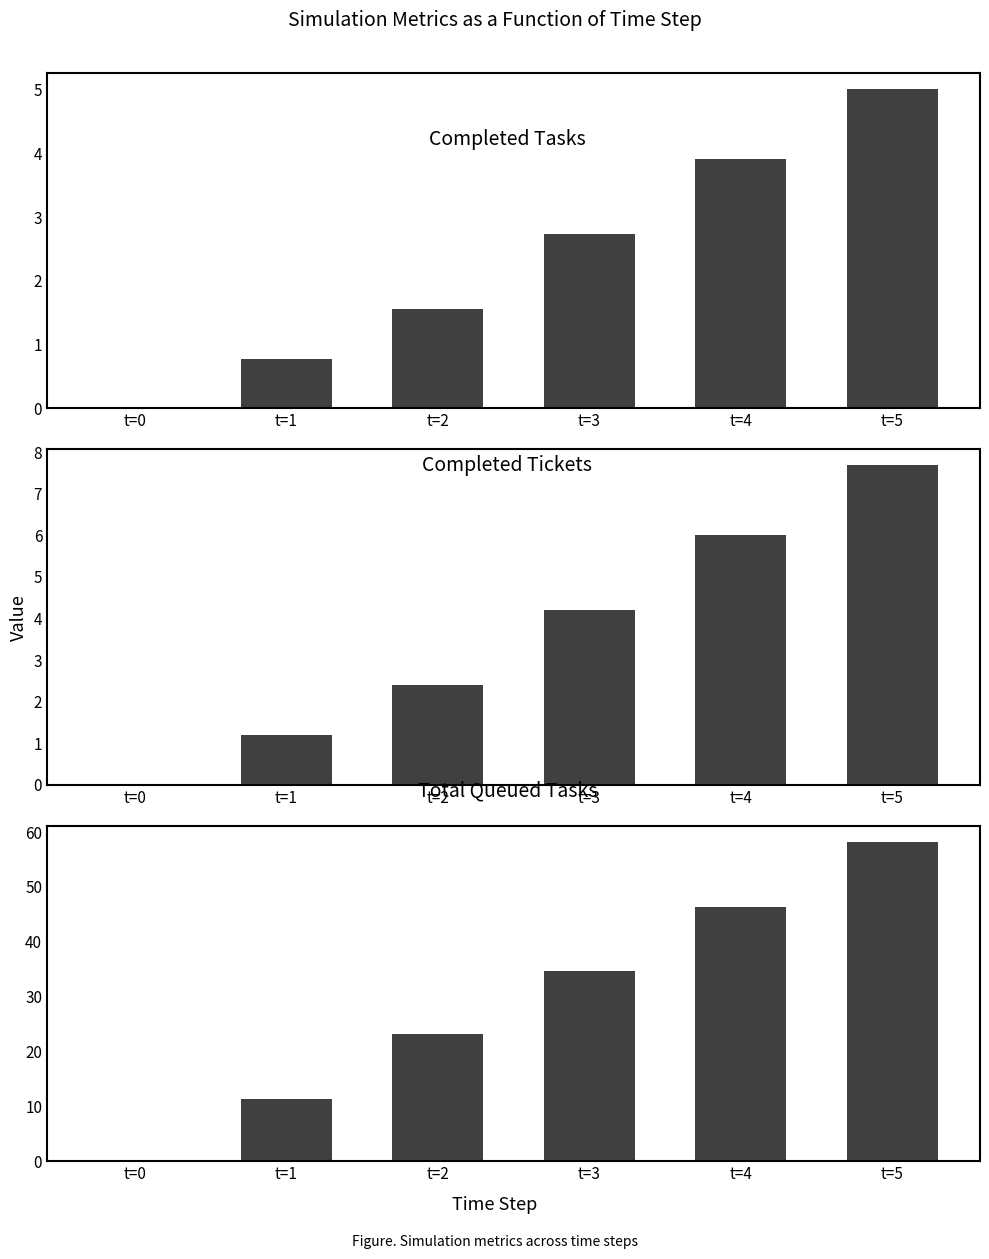

Are the bars grouped side by side (vs. stacked)?

Yes